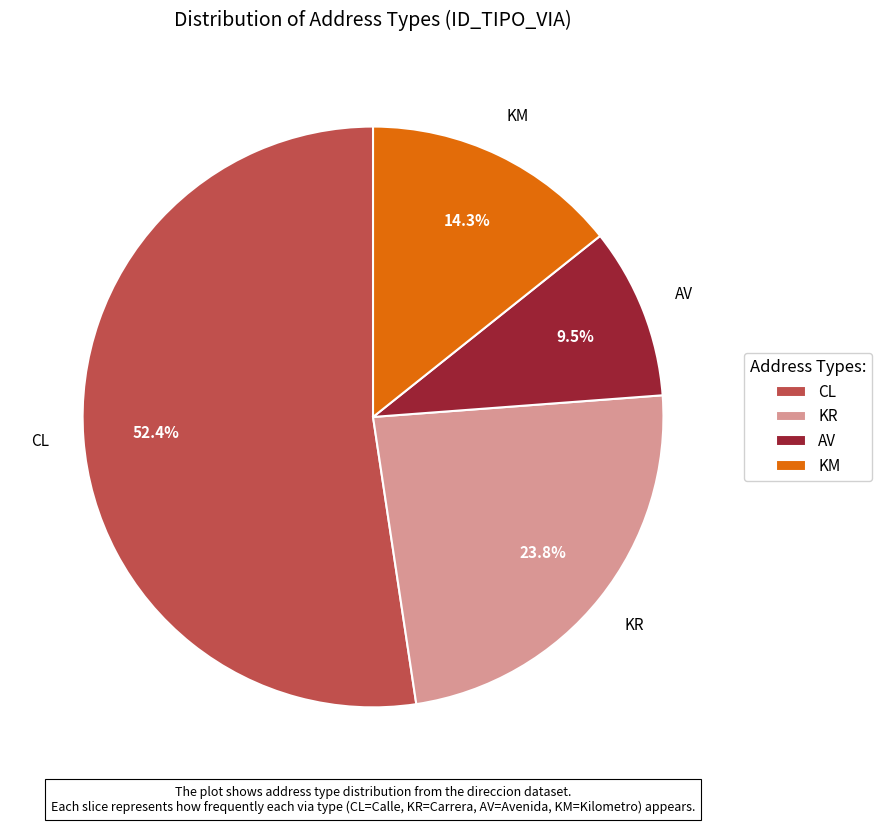

What is the largest slice in the pie chart?

CL